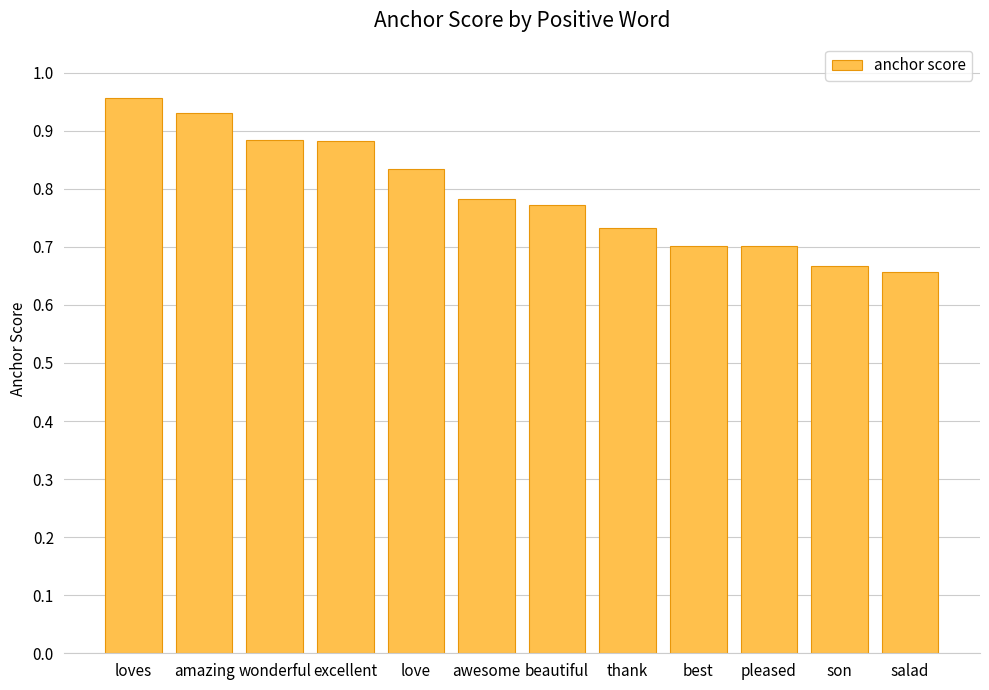

The chart shows a value of 1.4 at love. True or false?

False